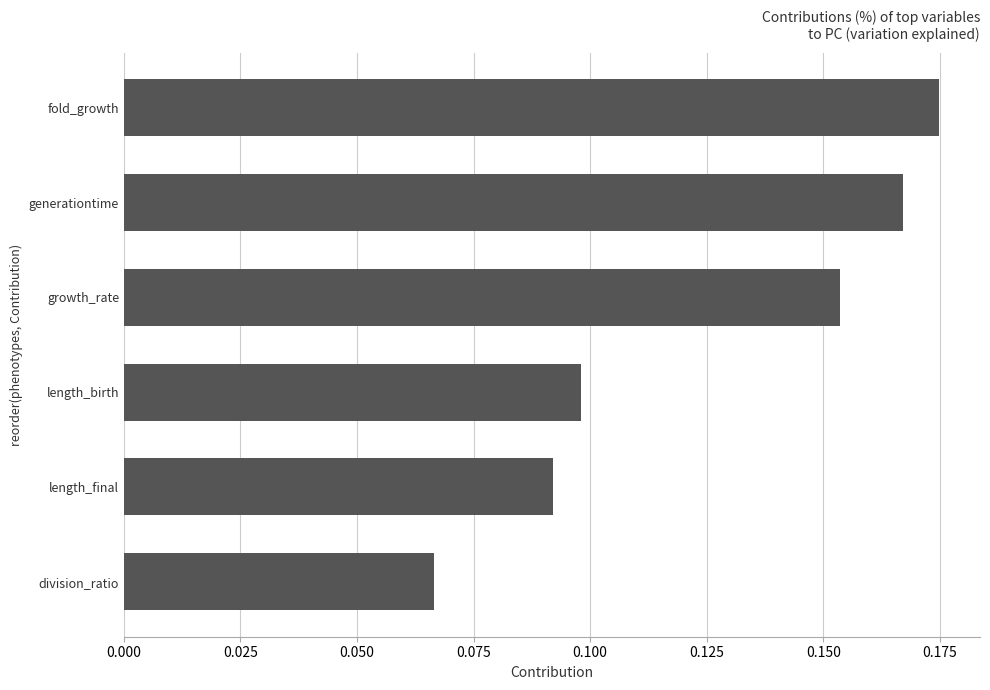

Rank the categories by value from lowest to highest.

division_ratio, length_final, length_birth, growth_rate, generationtime, fold_growth